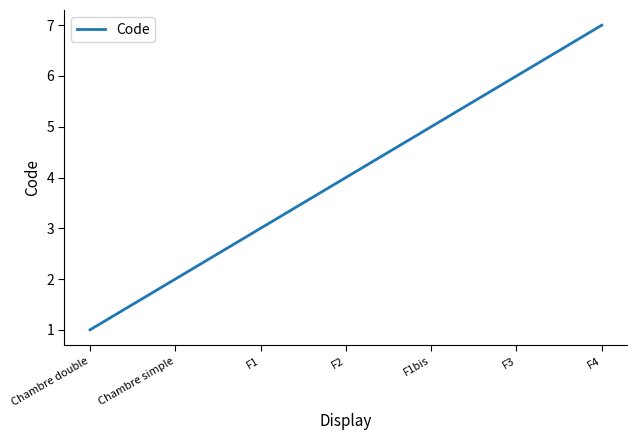

What is the difference between the maximum and second lowest values?

5